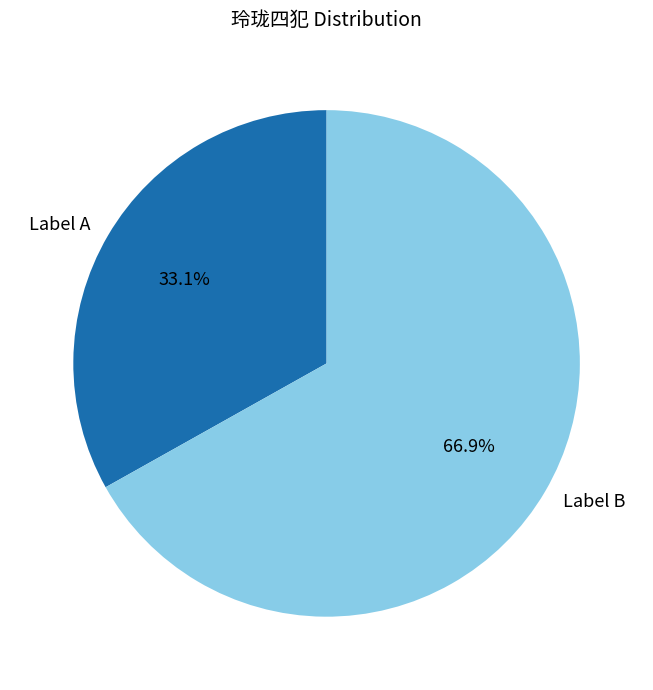

How many slices are in this pie chart?

2